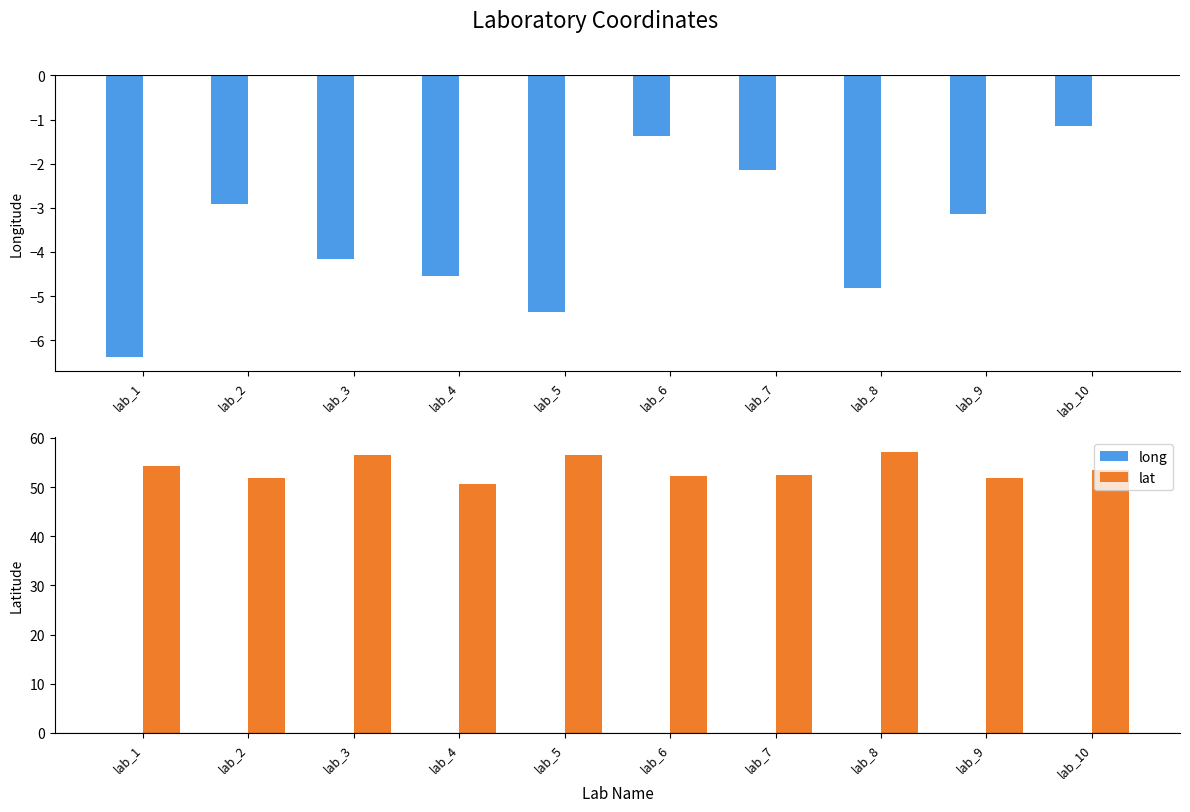

The lat series shows 57.2 at lab_8. True or false?

True